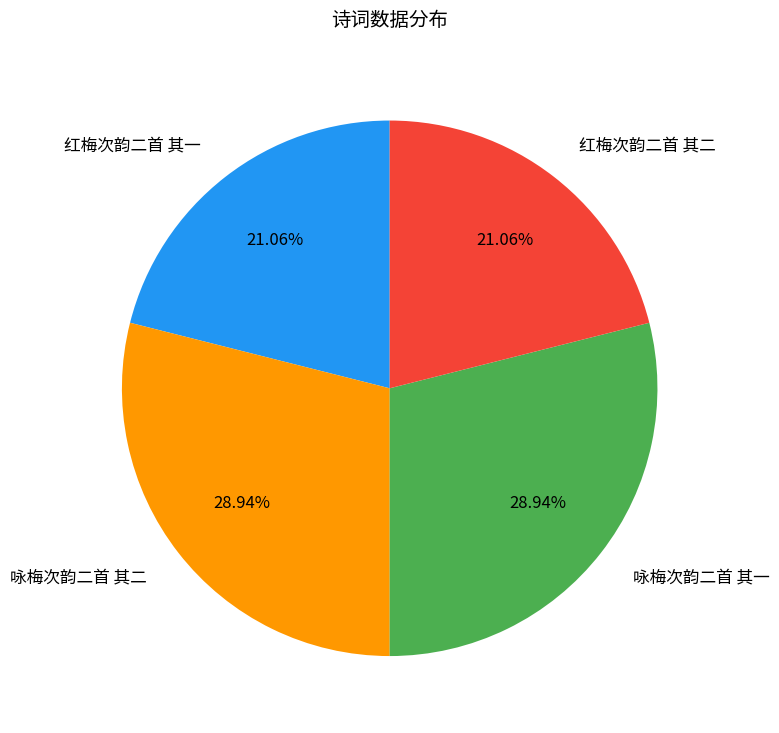

To the nearest percent, what is the average slice percentage?

25%